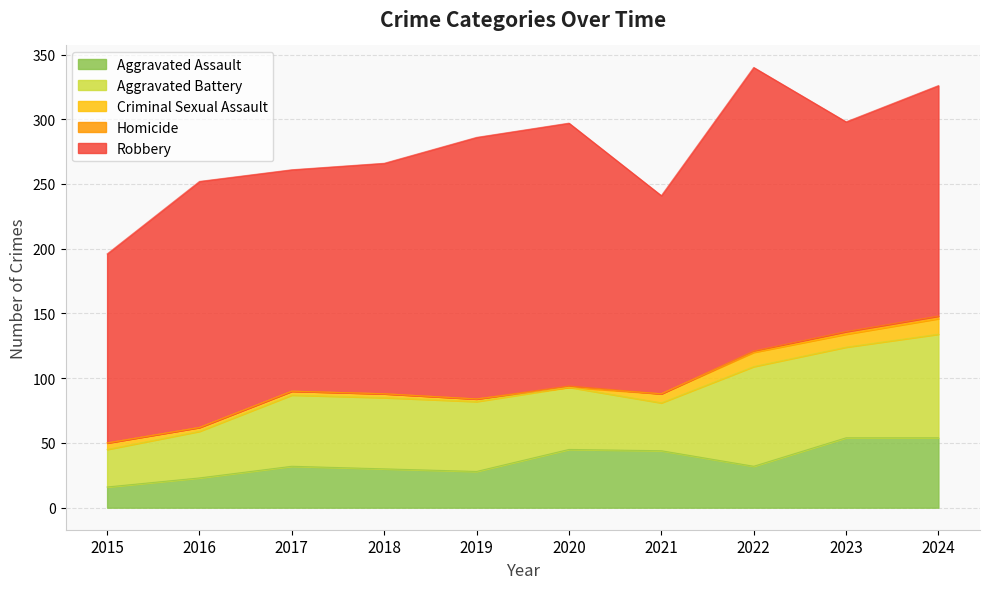

List the labels in order of Homicide value, largest first.

2023, 2024, 2020, 2022, 2015, 2016, 2017, 2018, 2019, 2021